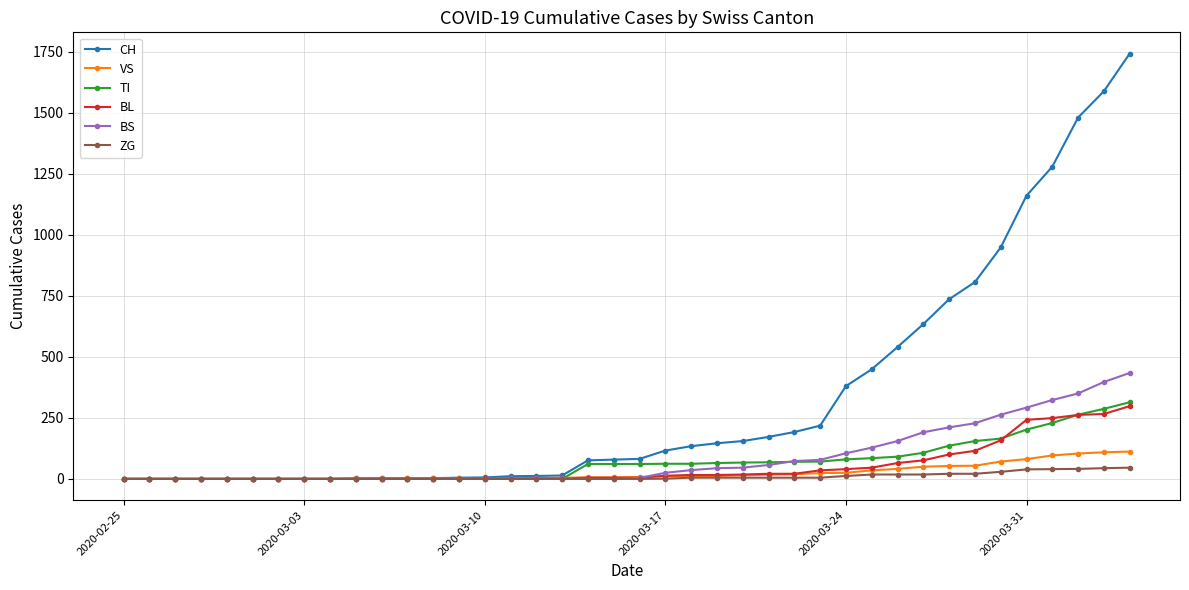

Which series has the largest total across all categories?

CH